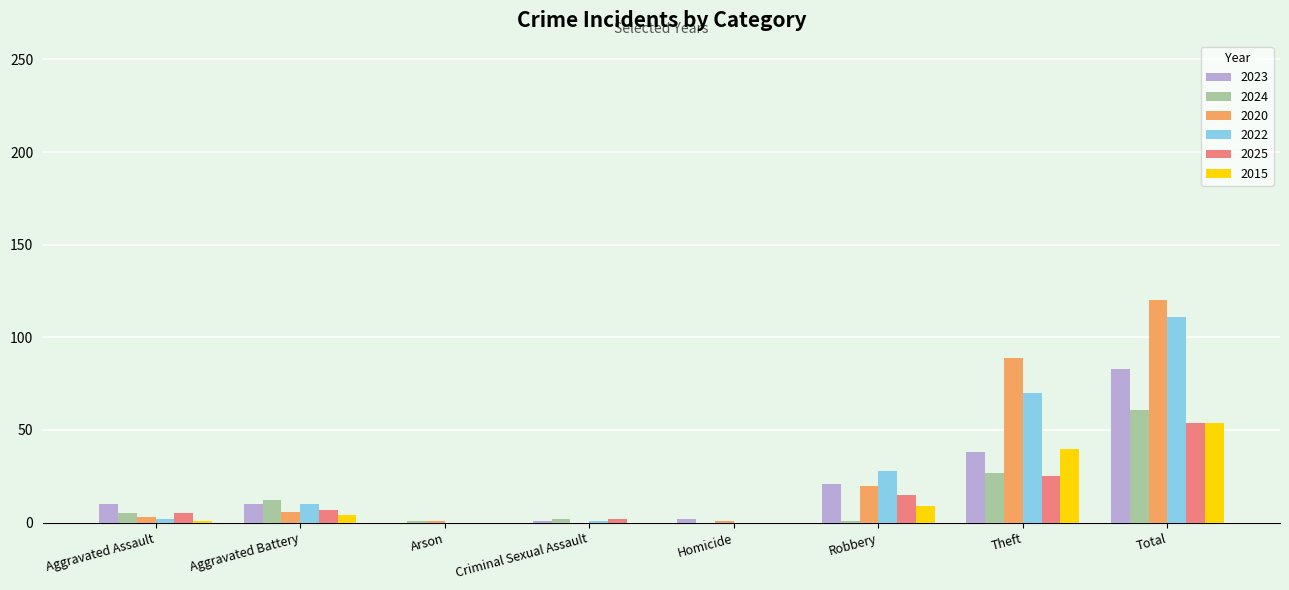

True or false: 2025 has a value of 0 at Arson.

True